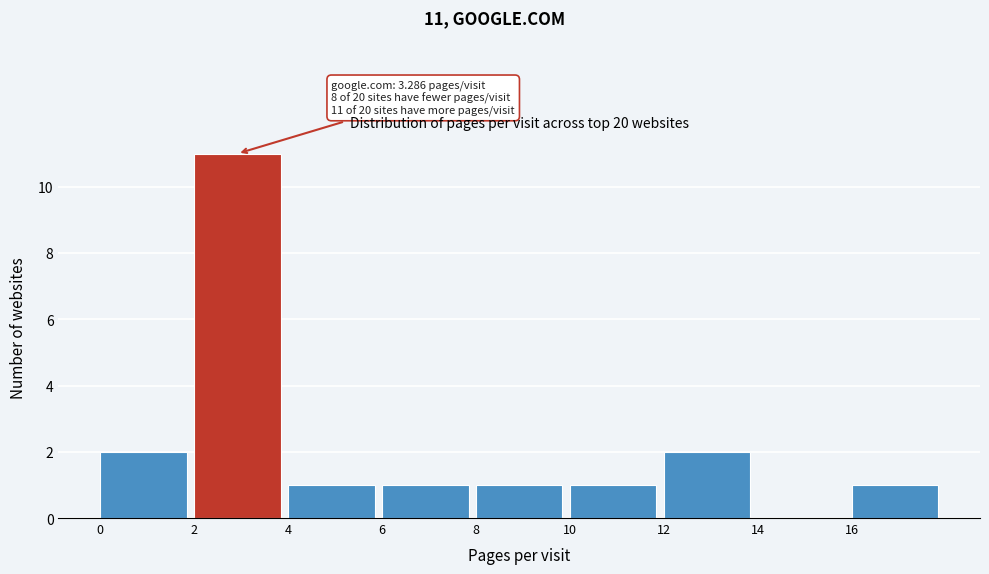

Over which range of the x-axis is the bar tallest?

2 to 4